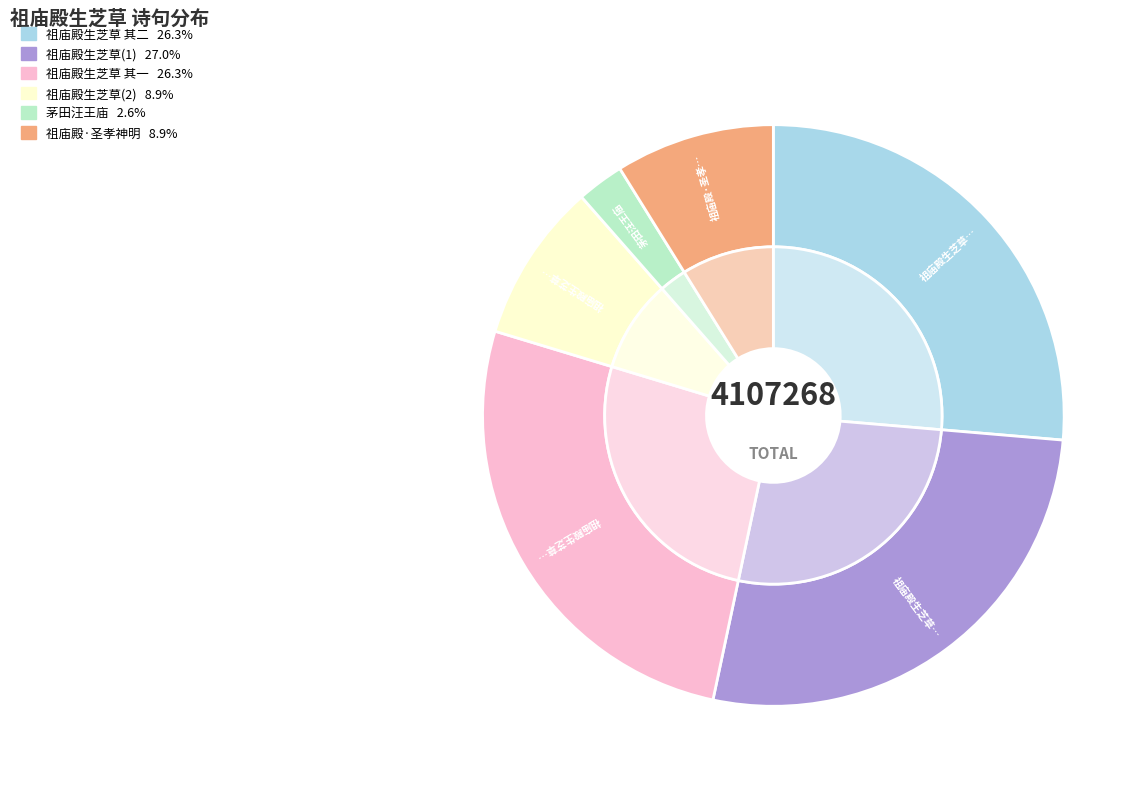

To the nearest percent, what percentage of the pie is 祖庙殿生芝草?

9%